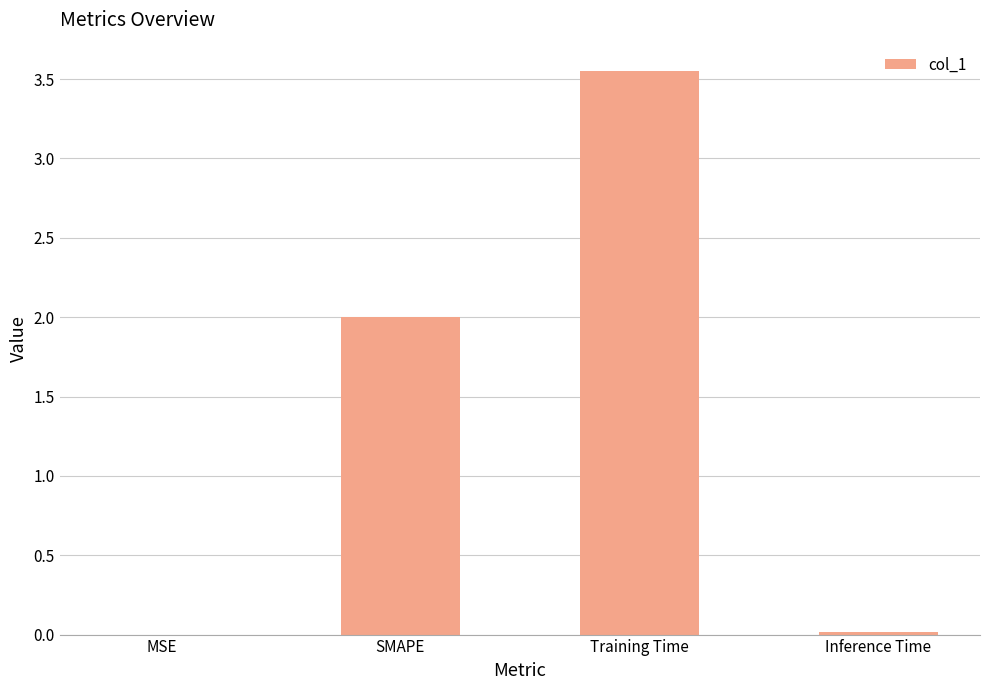

Is it true that the value at SMAPE is 3.3?

False